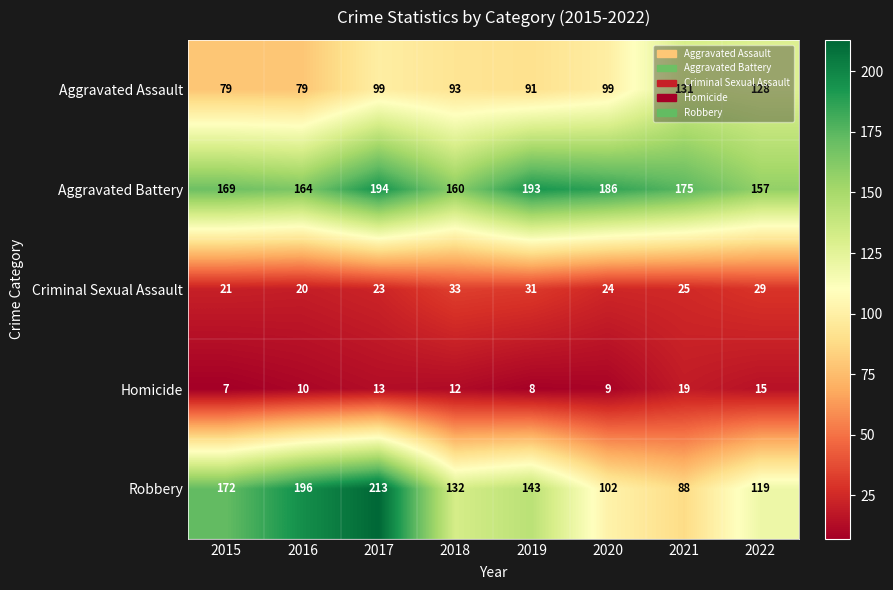

How many data points in Aggravated Battery are less than 175?

4